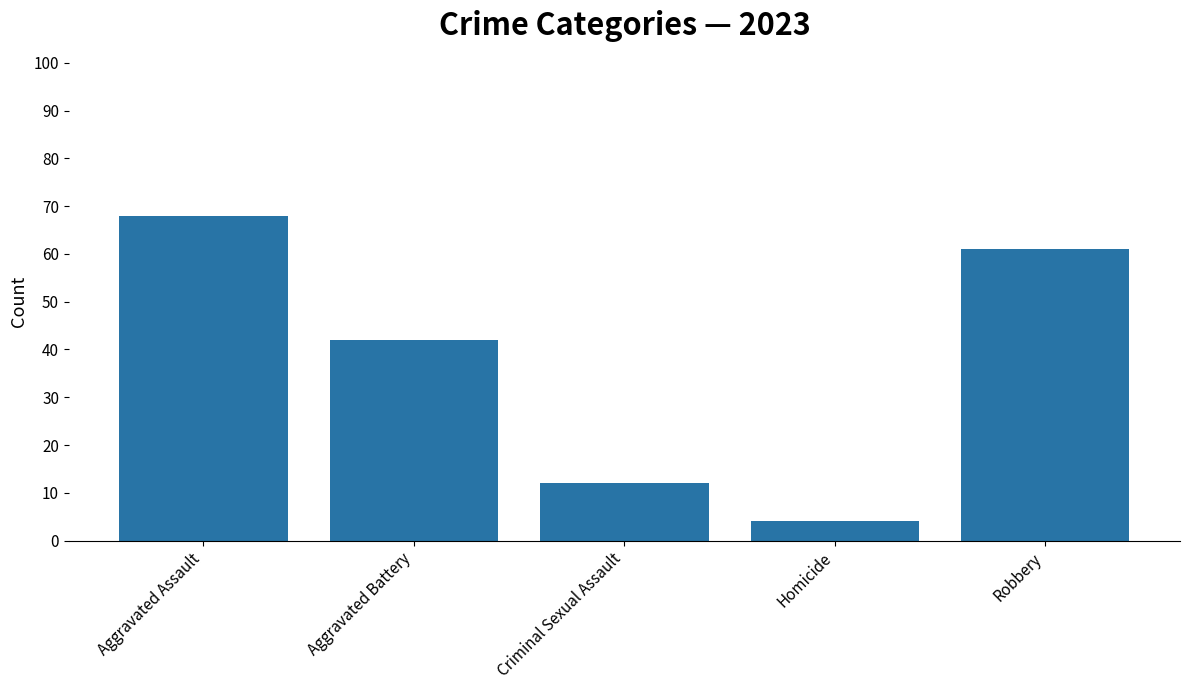

What is the difference between the maximum and minimum values?

64